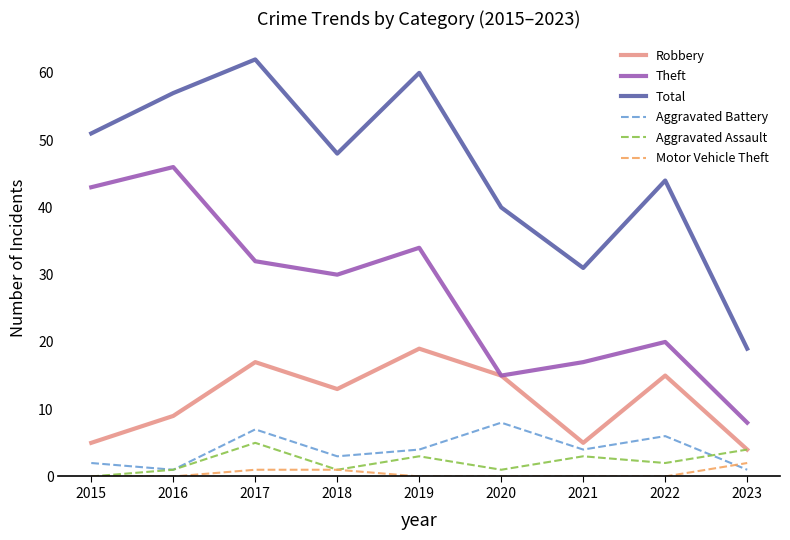

Reading left to right, transcribe all the data shown in this chart.

Robbery: 5	9	17	13	19	15	5	15	4
Theft: 43	46	32	30	34	15	17	20	8
Total: 51	57	62	48	60	40	31	44	19
Aggravated Battery: 2	1	7	3	4	8	4	6	1
Aggravated Assault: 0	1	5	1	3	1	3	2	4
Motor Vehicle Theft: 0	0	1	1	0	0	0	0	2